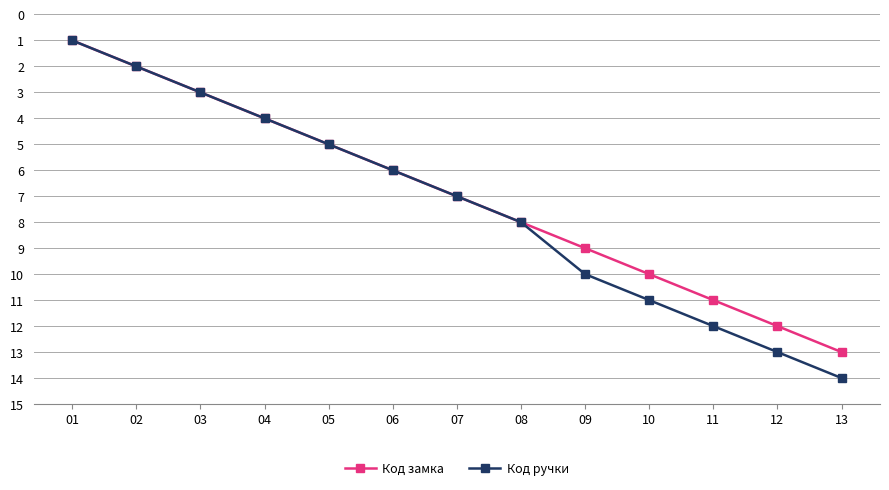

At which category does the chart reach its minimum across all series?

01